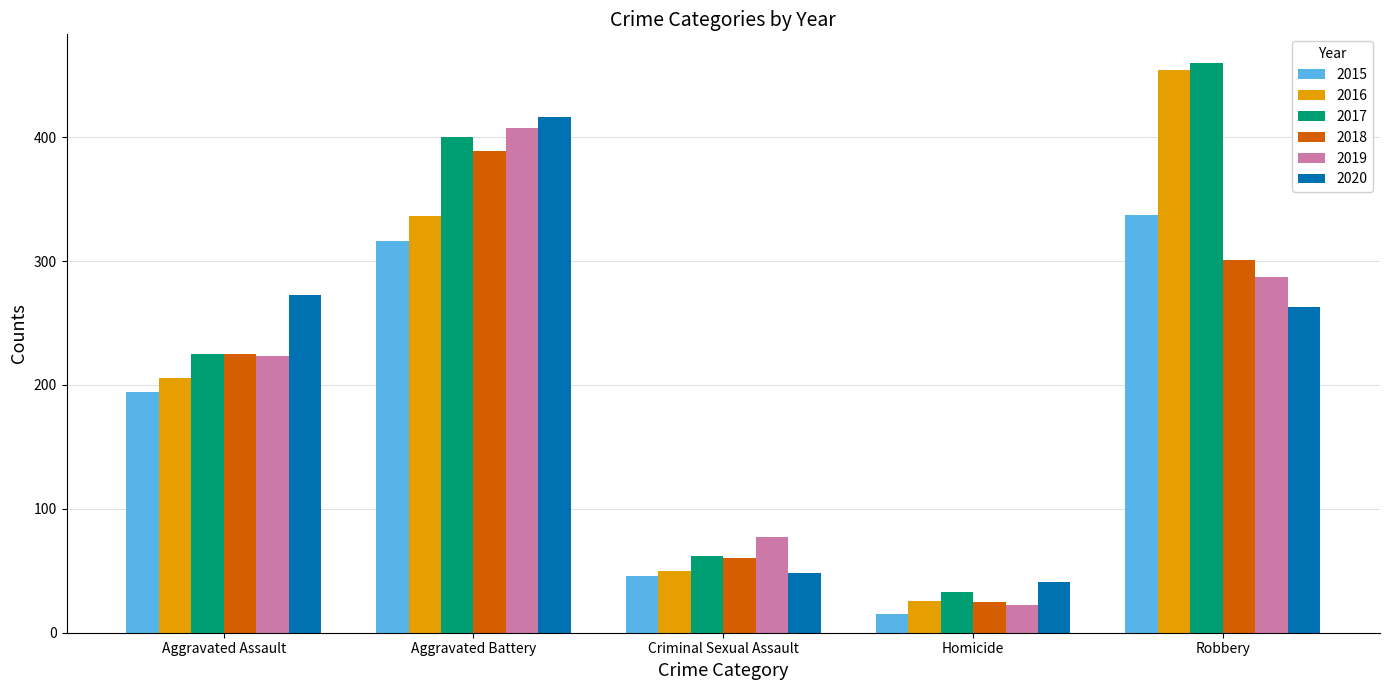

Is the value of 2020 at Robbery greater than the value of 2018 at Aggravated Assault?

Yes